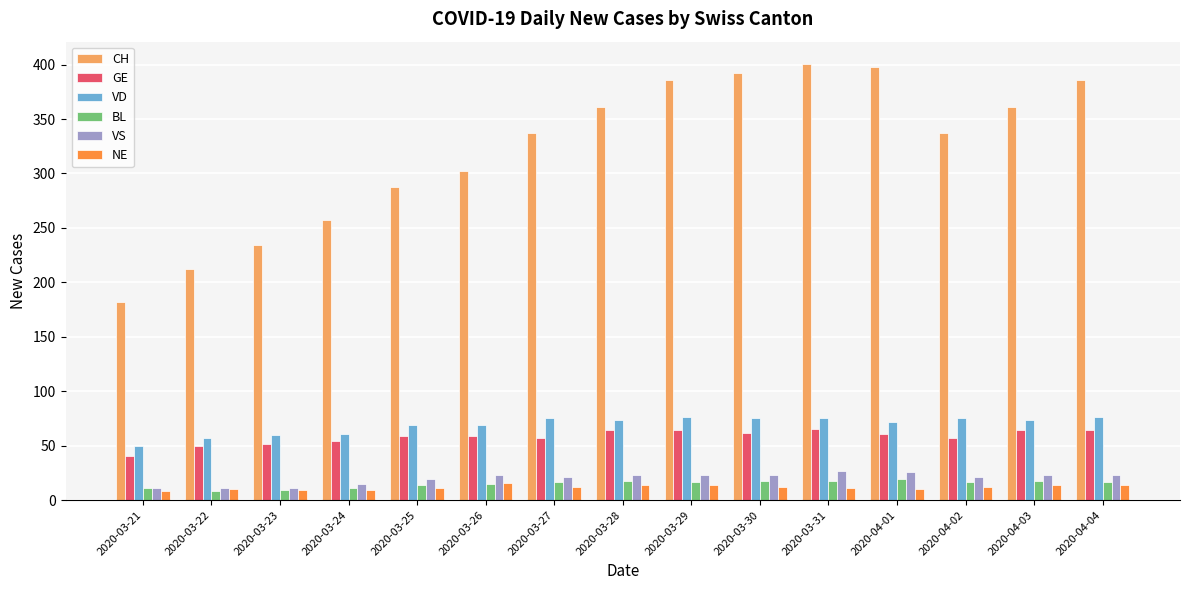

At which label does CH reach its minimum?

2020-03-21